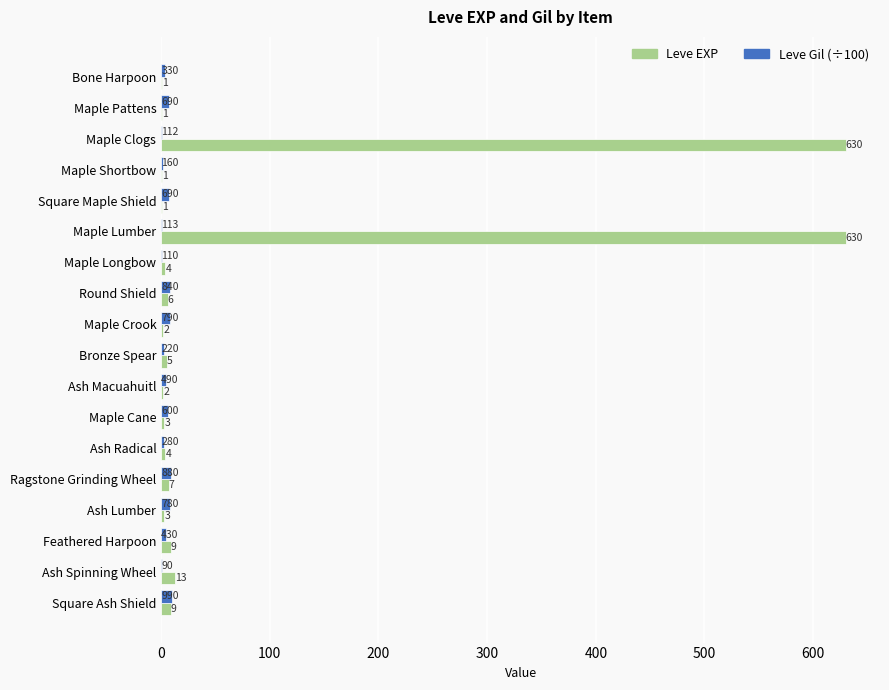

Is the value of Leve EXP at Feathered Harpoon greater than the value of Leve Gil (÷100) at Square Maple Shield?

Yes